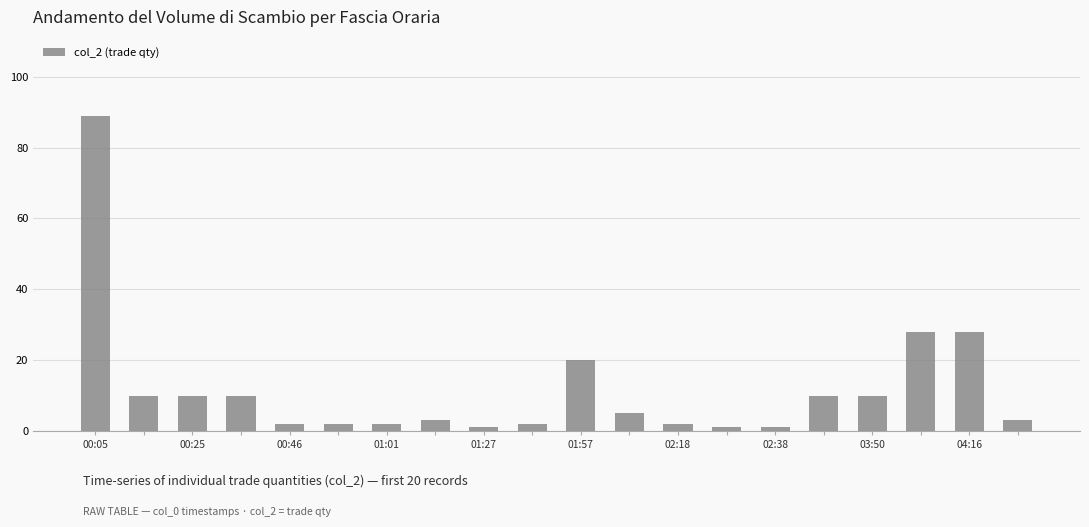

Reading left to right, list all the values displayed in this chart.

89	10	10	10	2	2	2	3	1	2	20	5	2	1	1	10	10	28	28	3